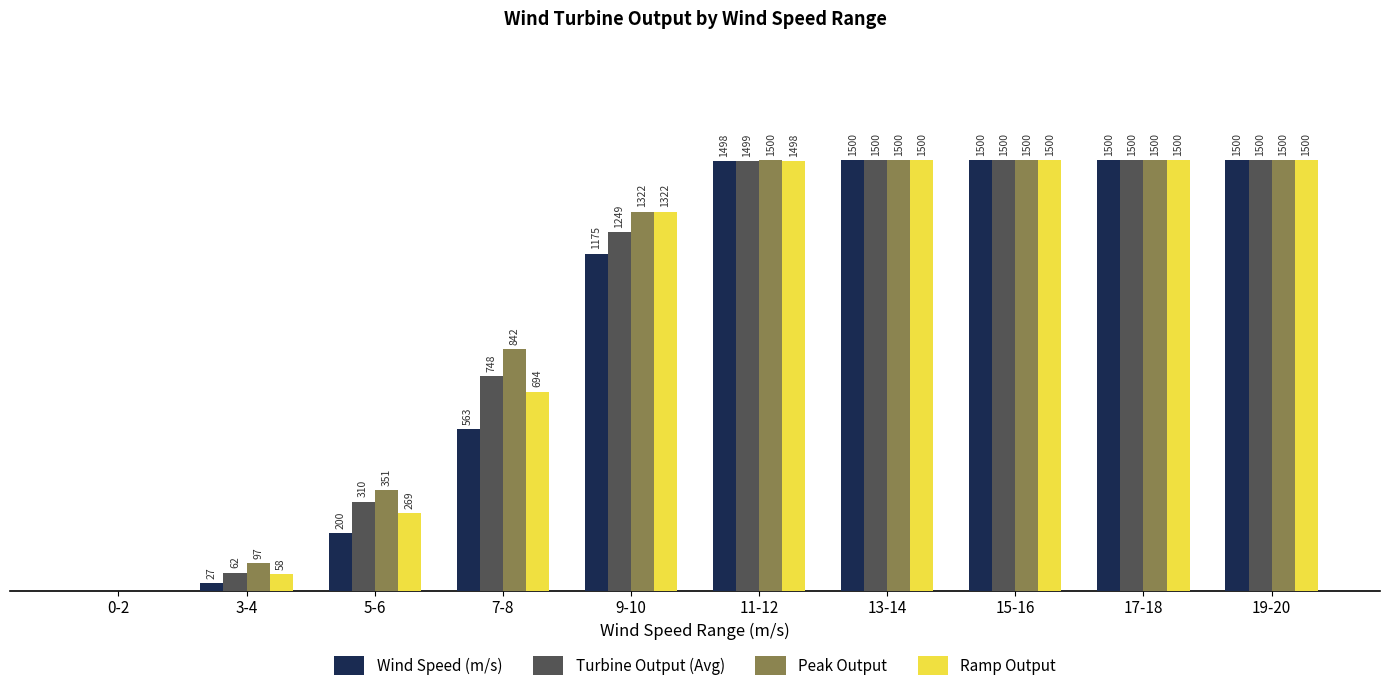

Which series changed the most between 5-6 and 13-14?

Wind Speed (m/s)